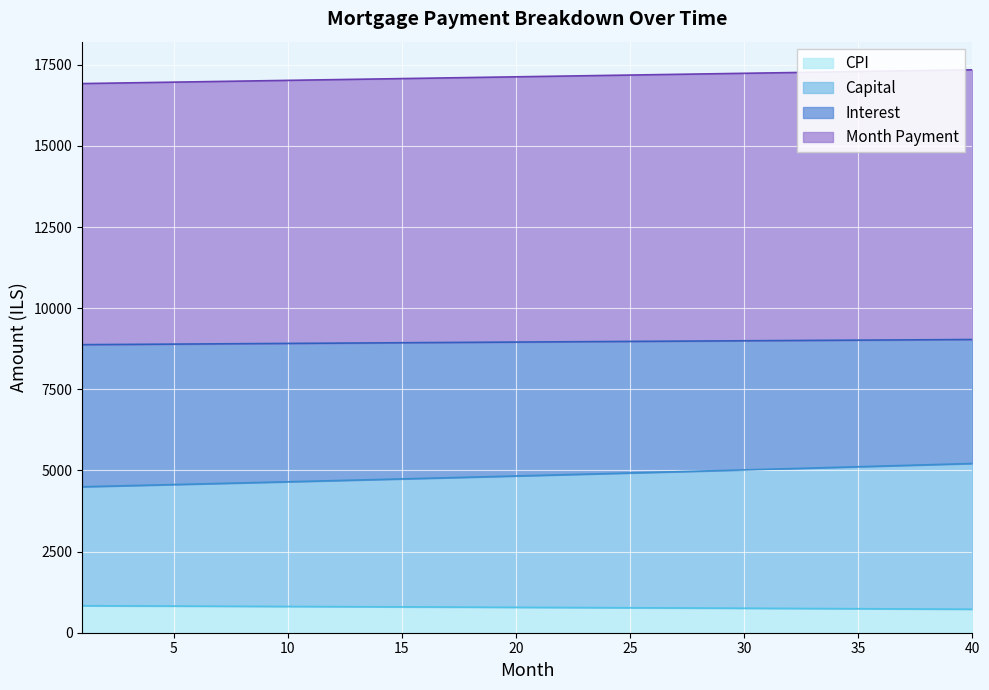

List the labels in order of capital value, smallest first.

1, 2, 3, 4, 5, 6, 7, 8, 9, 10, 11, 12, 13, 14, 15, 16, 17, 18, 19, 20, 21, 22, 23, 24, 25, 26, 27, 28, 29, 30, 31, 32, 33, 34, 35, 36, 37, 38, 39, 40